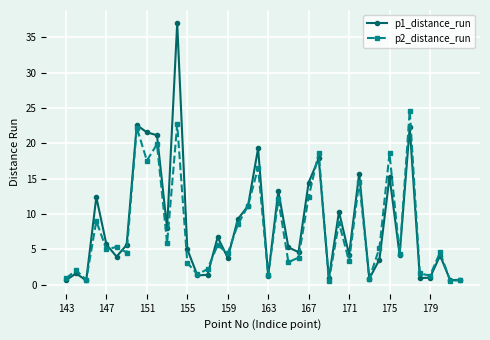

List the series in order of their overall mean, highest first.

p1_distance_run, p2_distance_run